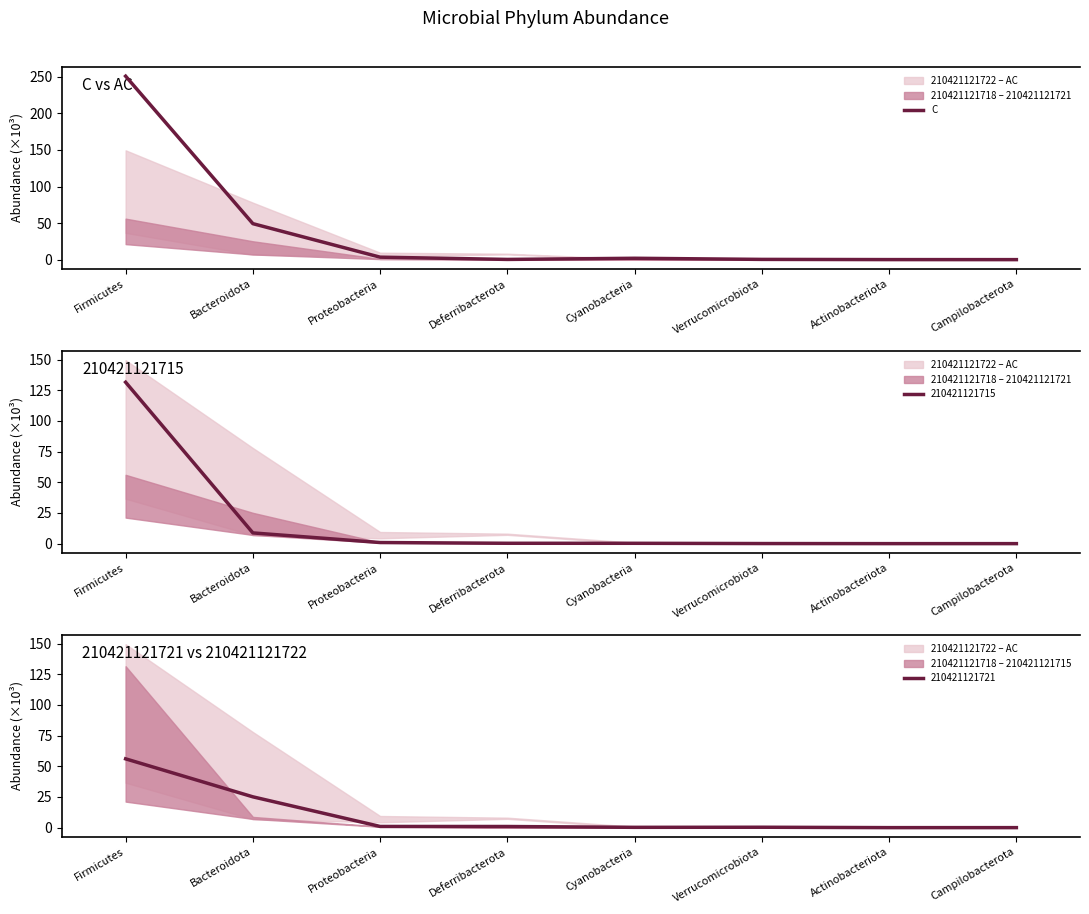

How many lines are shown in the chart?

1